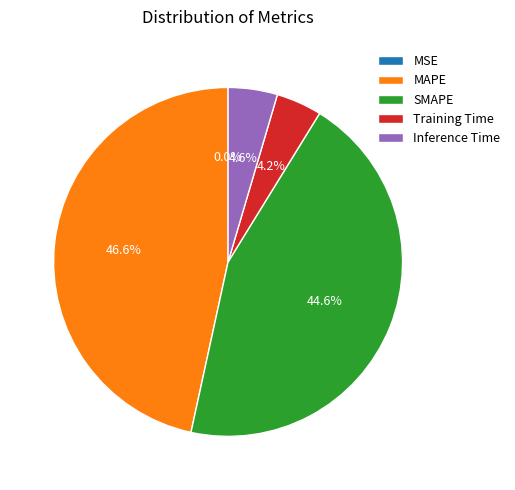

Approximately how many times larger is the value at MAPE compared to SMAPE?

1.0